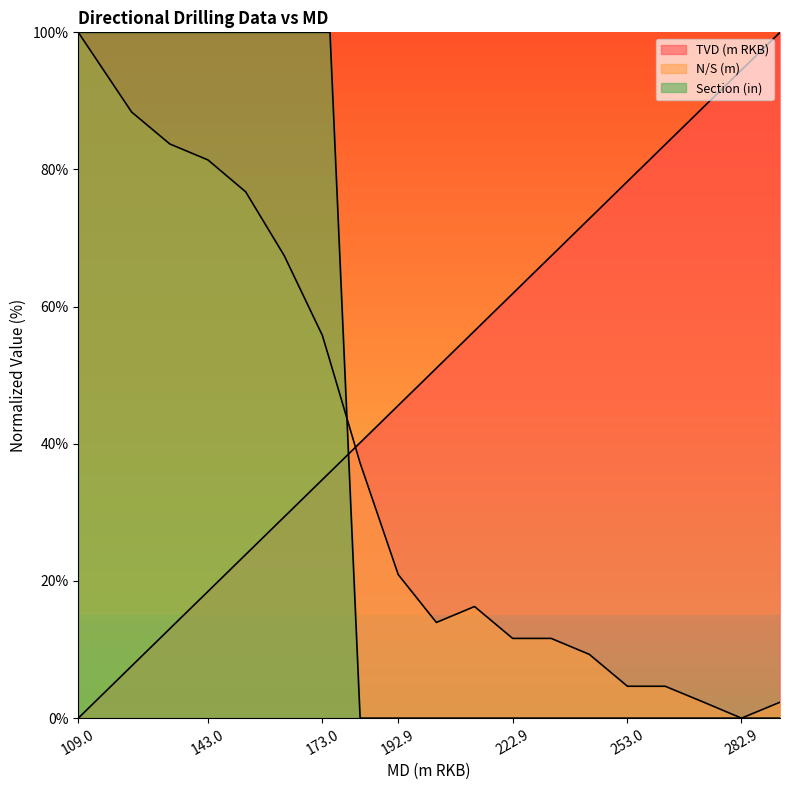

The N/S (m) series shows 20.9 at 192.9. True or false?

True